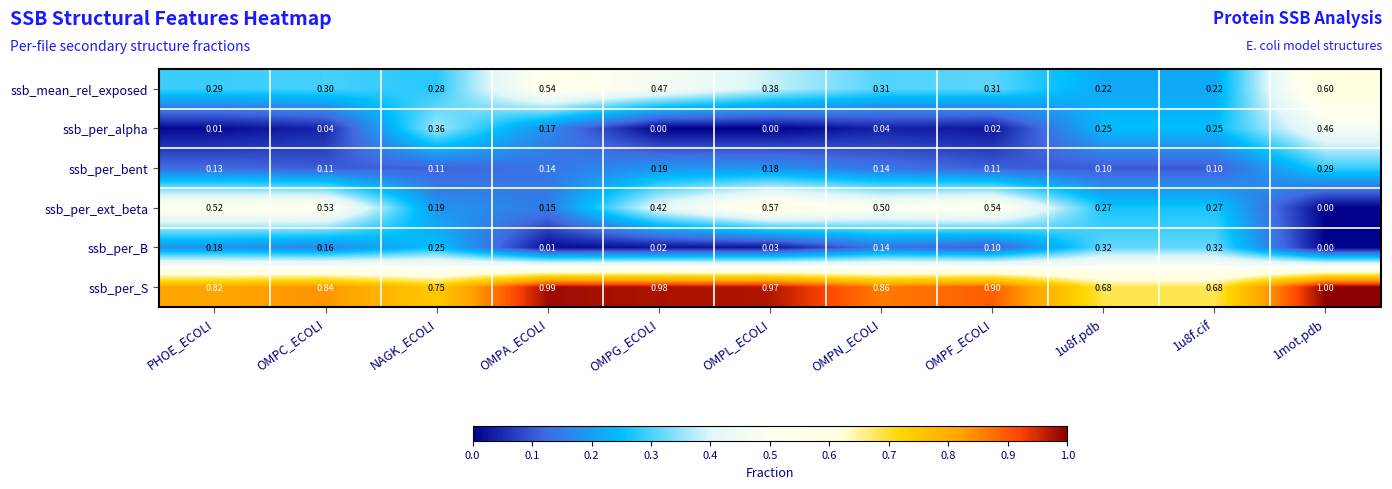

Rank the series by their maximum value, from highest to lowest.

ssb_per_S, ssb_mean_rel_exposed, ssb_per_ext_beta, ssb_per_alpha, ssb_per_B, ssb_per_bent